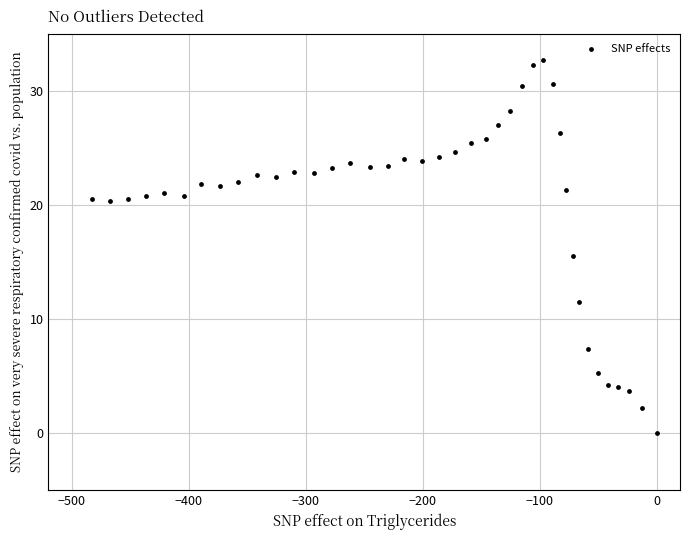

What is the range of X values (max minus min)?

482.5